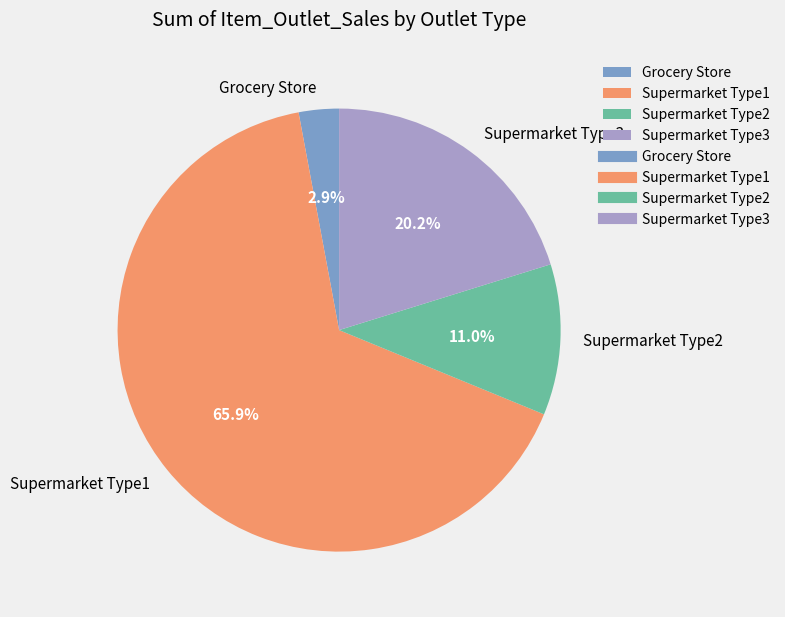

Which slice is the largest?

Supermarket Type1